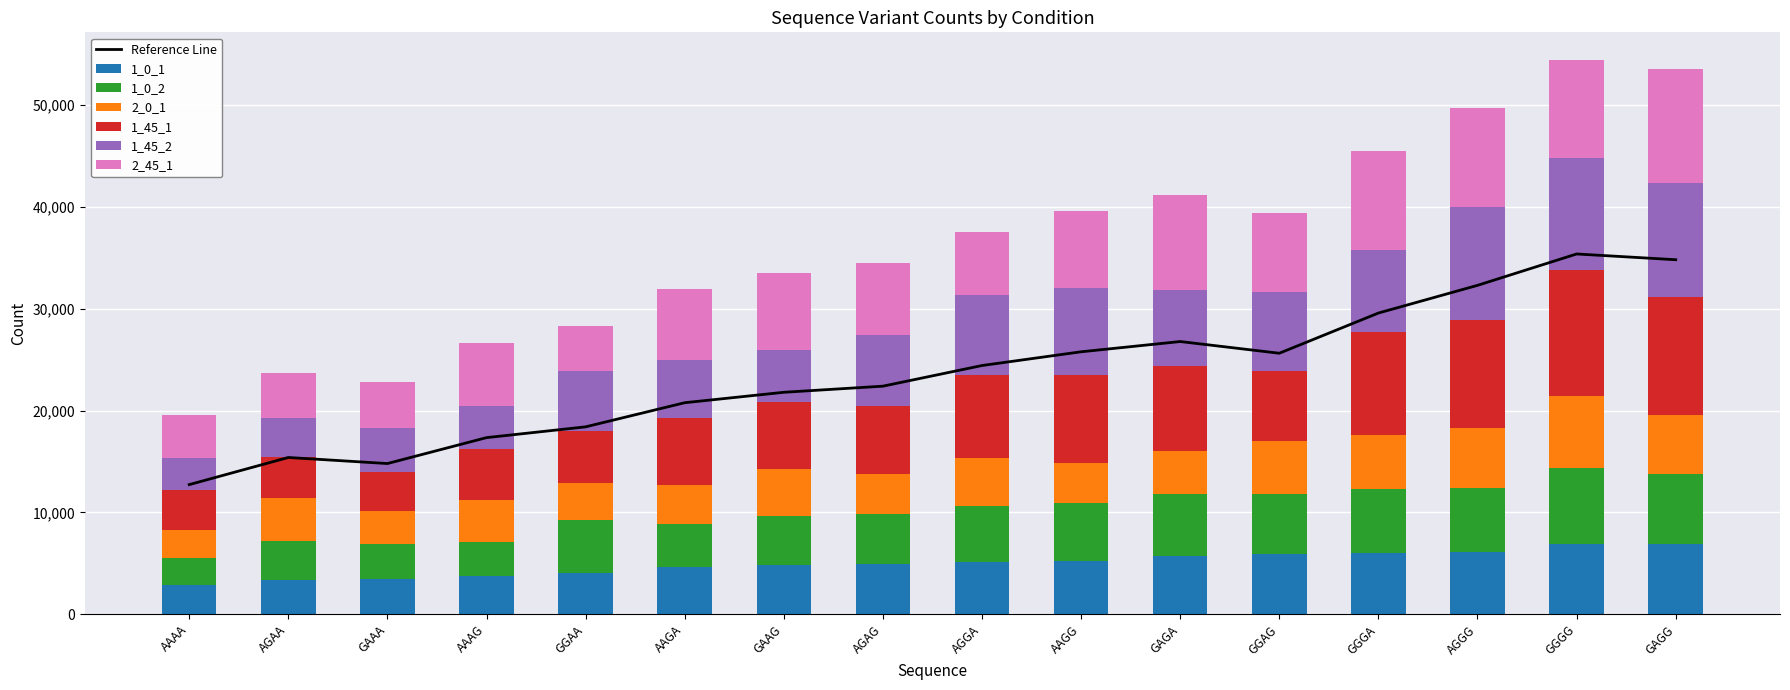

Rank the categories by 2_0_1 value from lowest to highest.

AAAA, GAAA, GGAA, AAGA, AGAG, AAGG, AAAG, AGAA, GAGA, GAAG, AGGA, GGAG, GGGA, GAGG, AGGG, GGGG